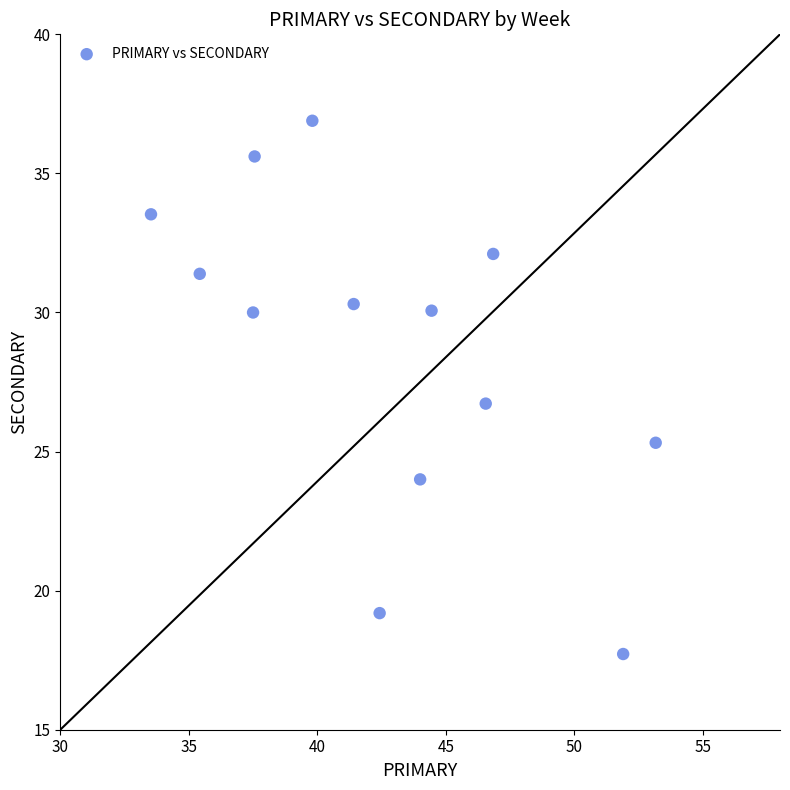

What Y value in the scatter plot is closest to 27?

26.7